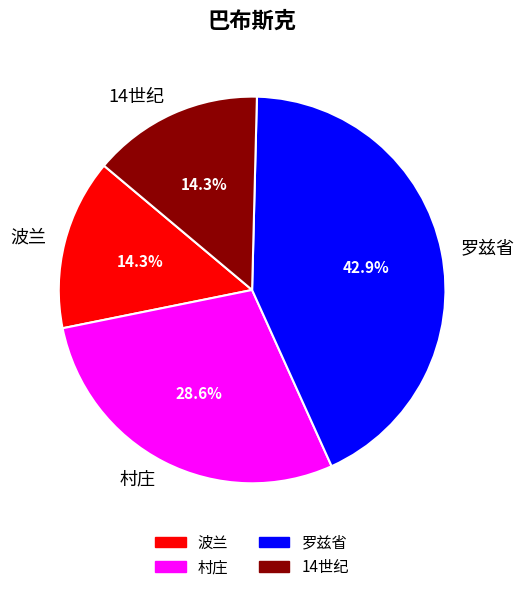

To the nearest percent, what portion does 村庄 represent?

29%